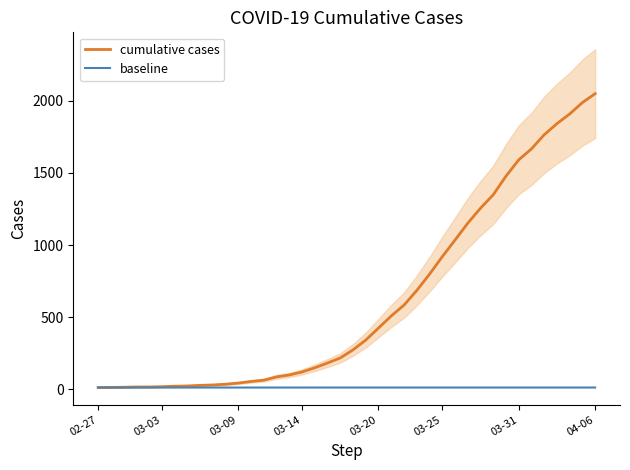

Rank the series at 19 from highest to lowest value.

cumulative cases, baseline